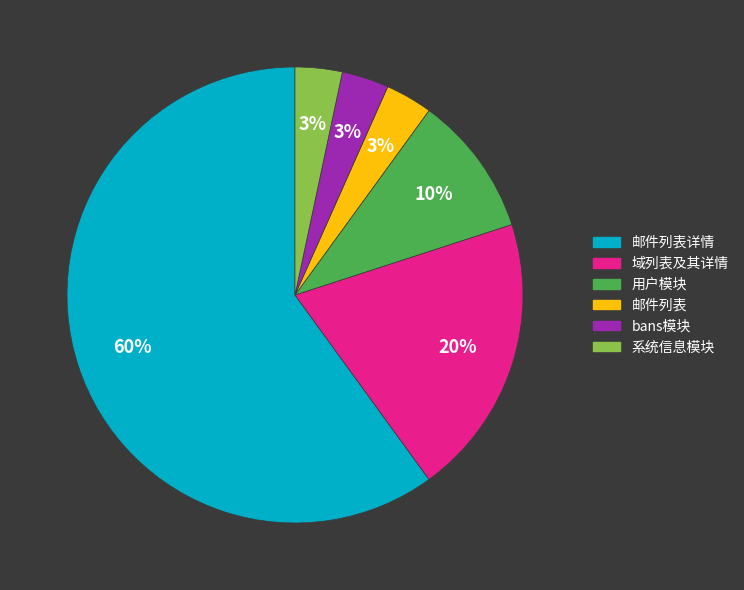

Count the number of slices in the pie.

6